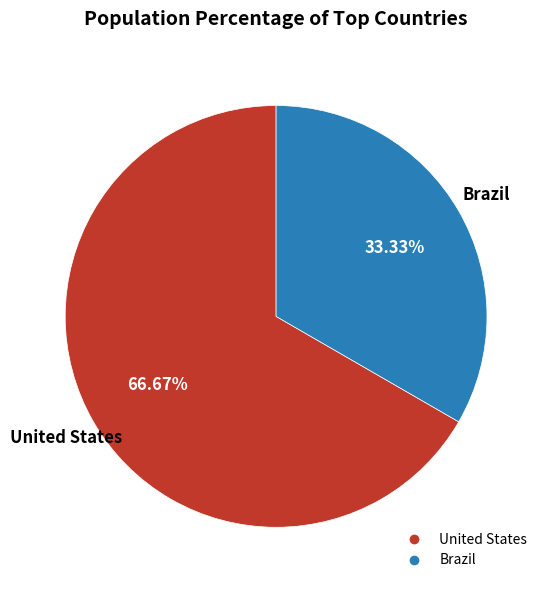

Is it true that United States is 53% of the pie?

False